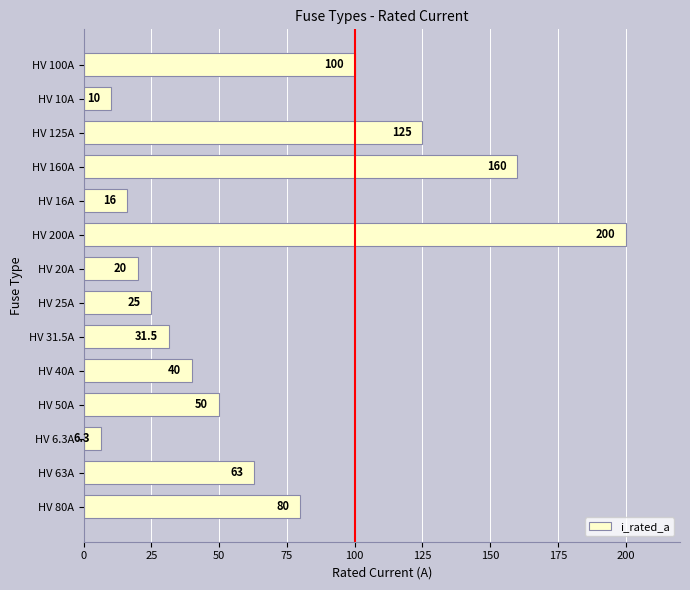

Reading top to bottom, transcribe all the data shown in this chart.

HV 100A=100.0	HV 10A=10.0	HV 125A=125.0	HV 160A=160.0	HV 16A=16.0	HV 200A=200.0	HV 20A=20.0	HV 25A=25.0	HV 31.5A=31.5	HV 40A=40.0	HV 50A=50.0	HV 6.3A=6.3	HV 63A=63.0	HV 80A=80.0